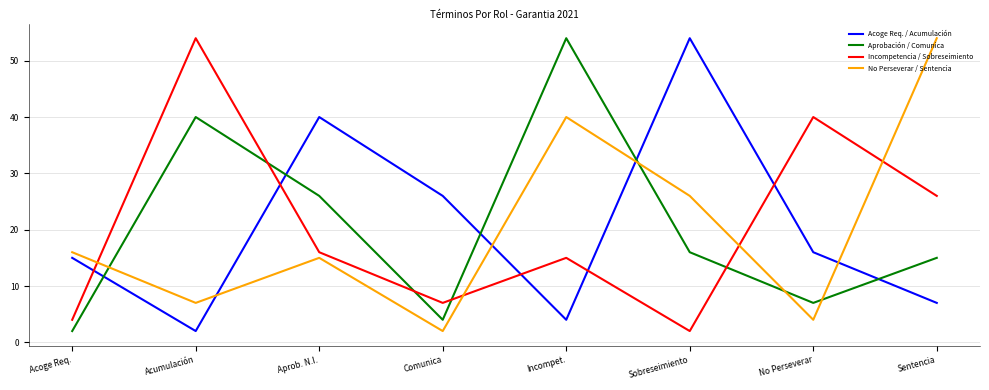

Reading left to right, what are all the values shown in this chart?

Acoge Req. / Acumulación: 15	2	40	26	4	54	16	7
Aprobación / Comunica: 2	40	26	4	54	16	7	15
Incompetencia / Sobreseimiento: 4	54	16	7	15	2	40	26
No Perseverar / Sentencia: 16	7	15	2	40	26	4	54